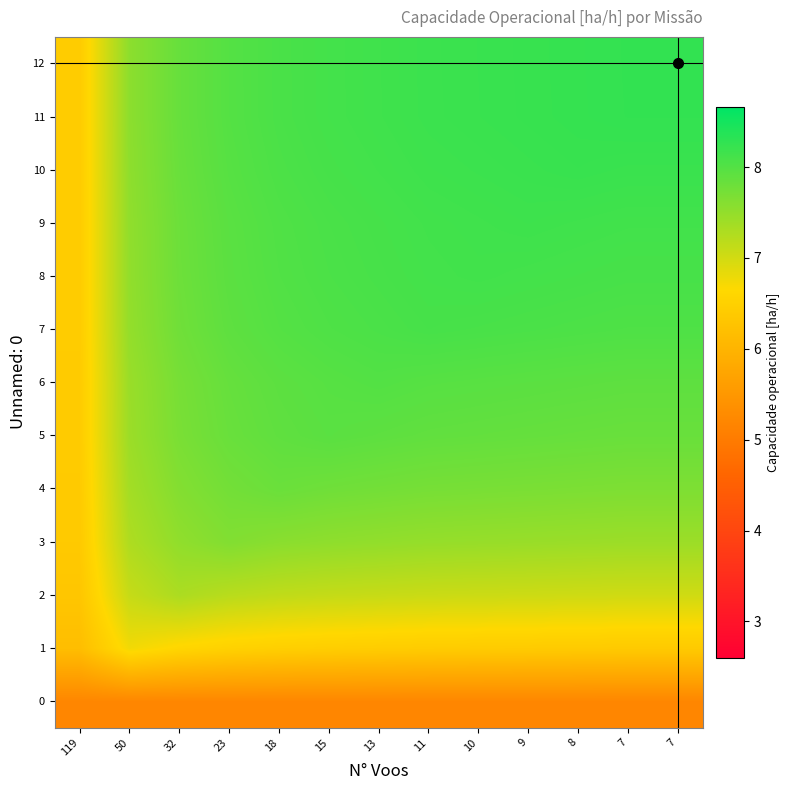

Rank the series at 7 from highest to lowest value.

12, 11, 10, 9, 8, 7, 6, 5, 4, 3, 2, 1, 0